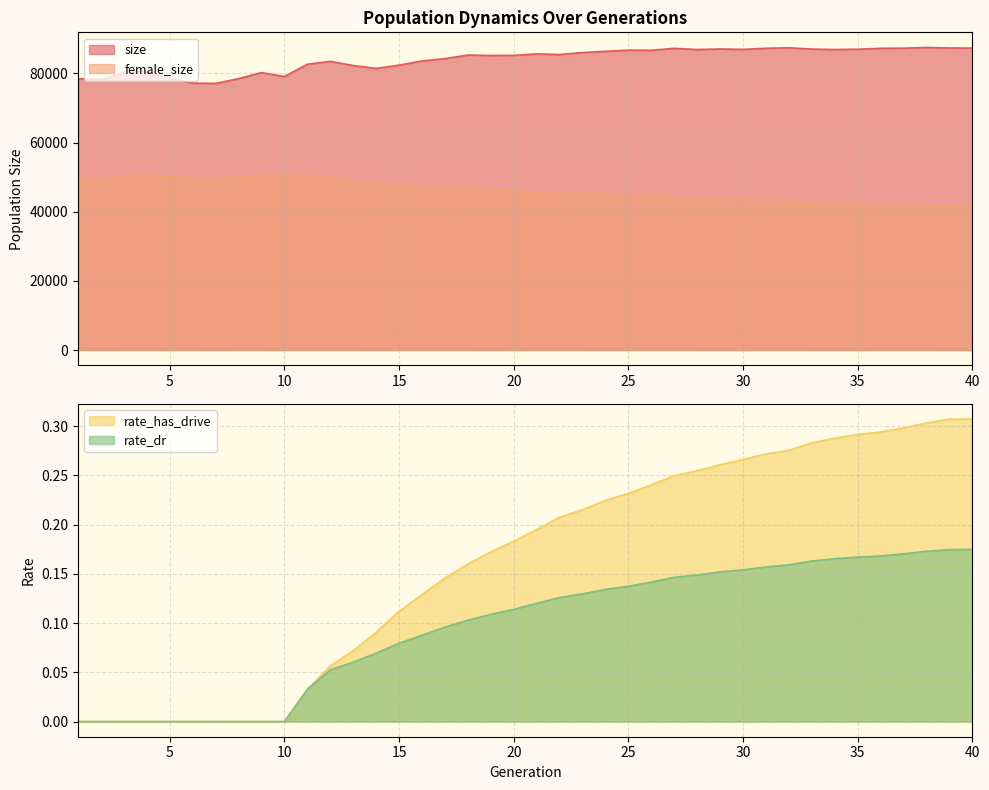

How many rate_dr values are between 0 and 1?

40